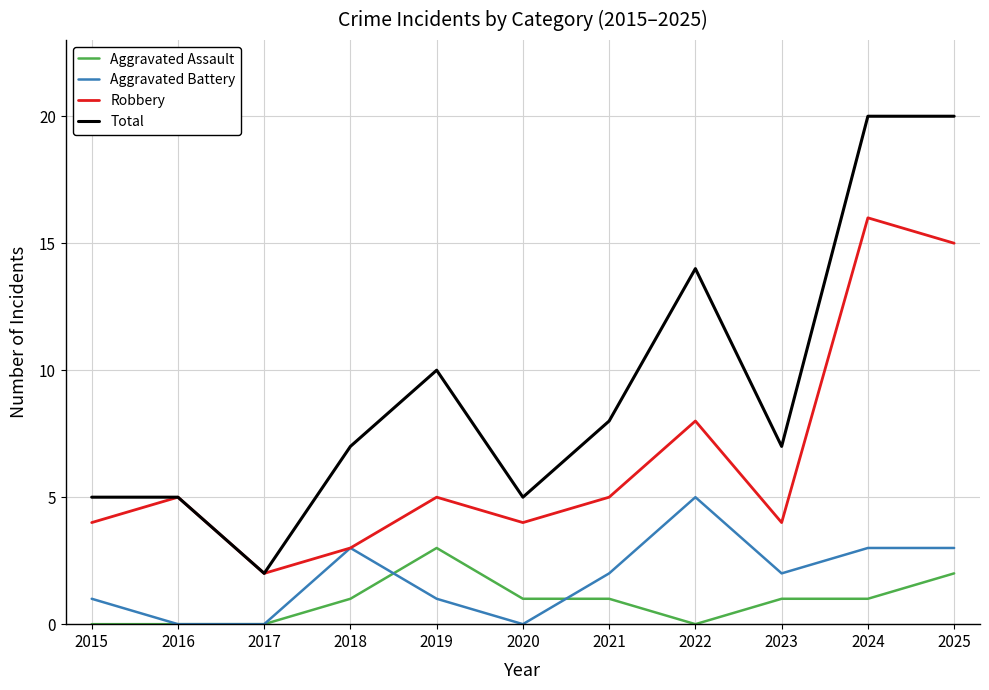

The Aggravated Assault series shows 2 at 2018. True or false?

False